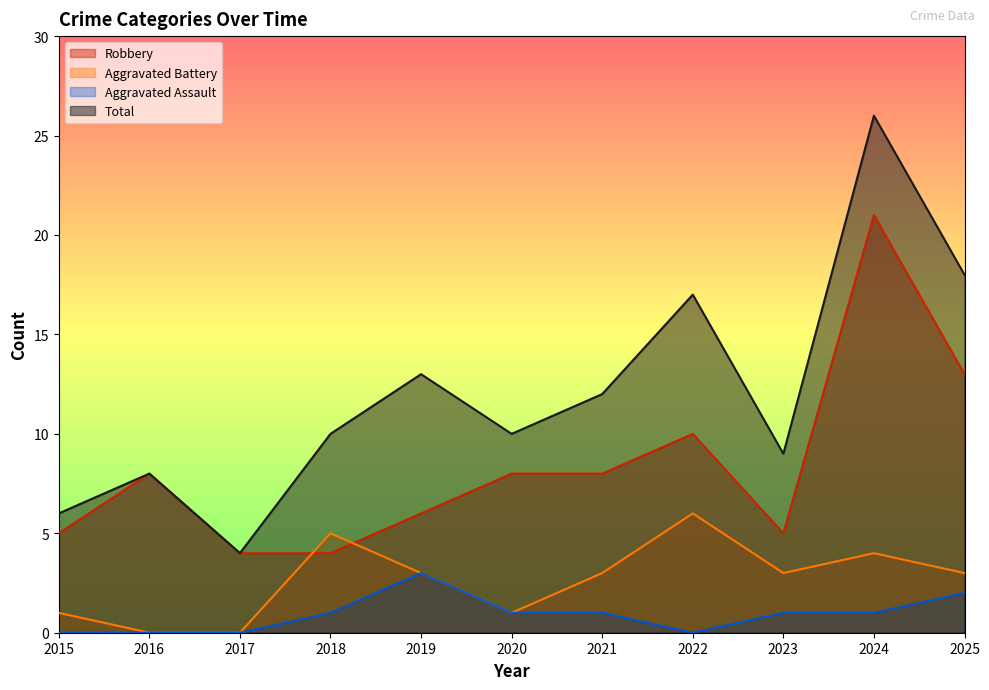

What value does the Aggravated Battery series have at 2024?

4